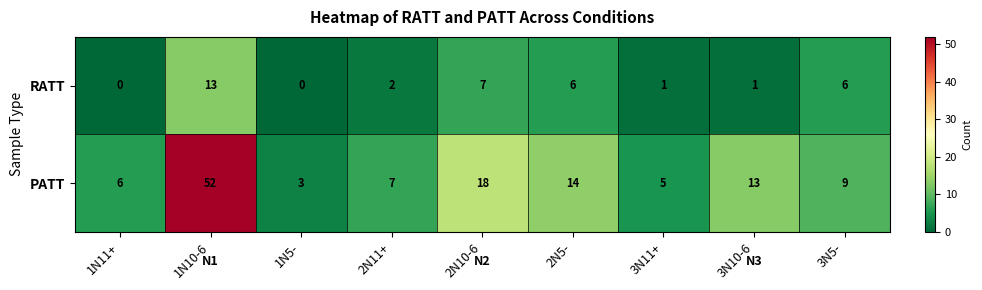

Is it true that RATT equals 0 at 1N5-?

True